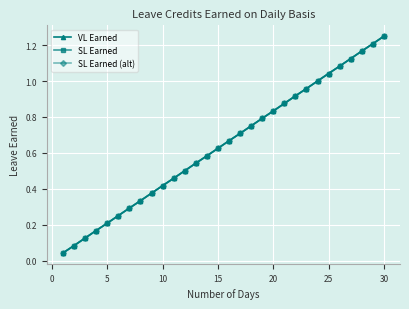

Does the chart have visible grid lines?

Yes